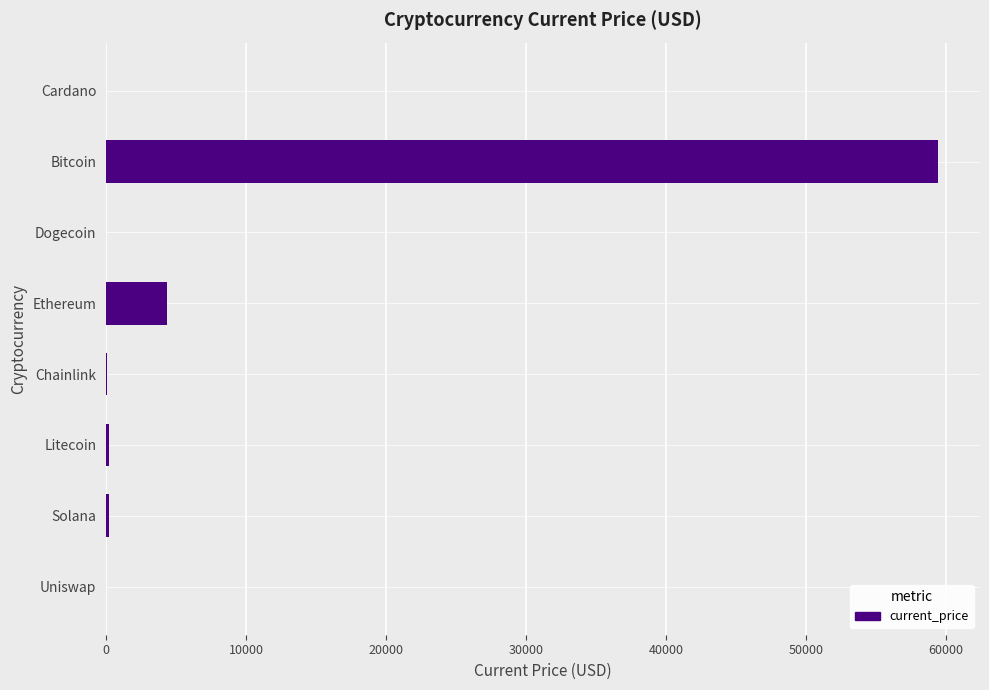

What is the sum of all values?

64311.6